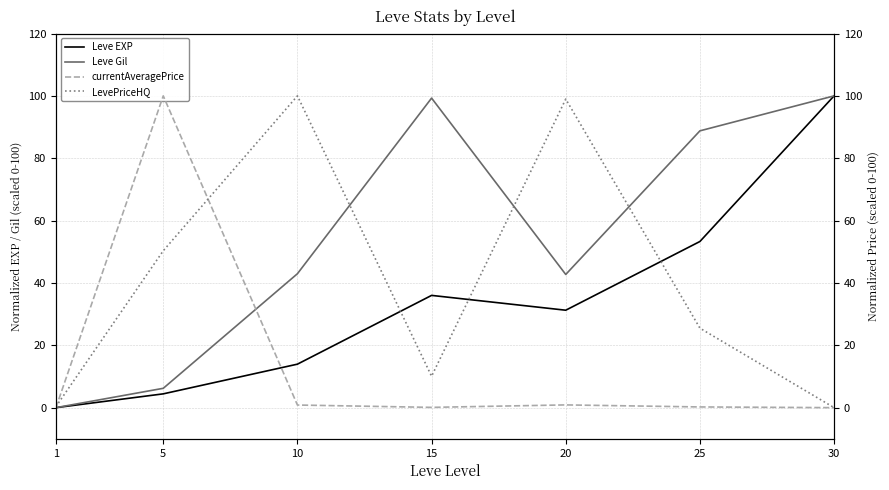

Which label corresponds to the largest value in the chart?

30